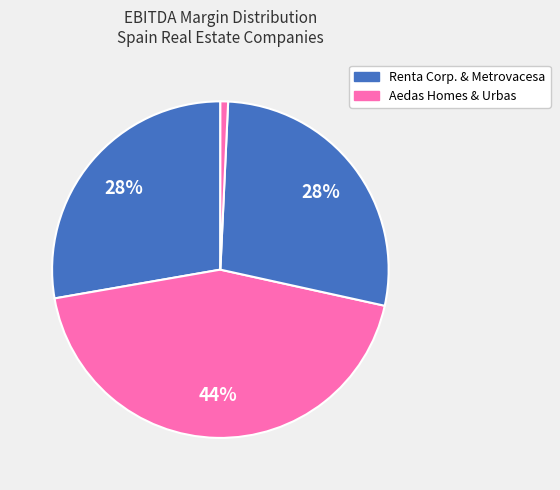

How many slices are in this pie chart?

4